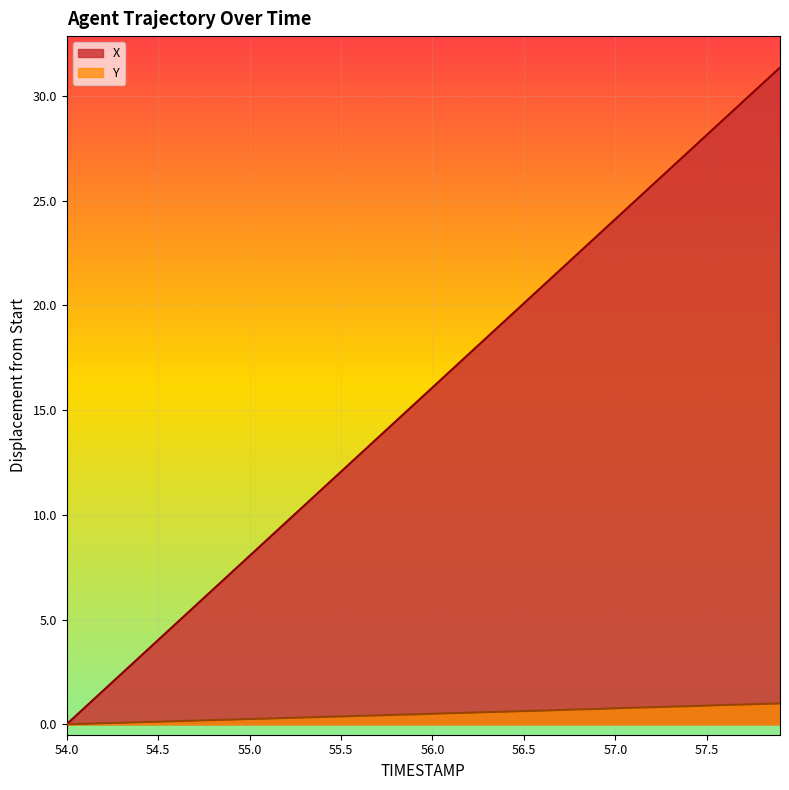

Which series has the widest spread of values?

X